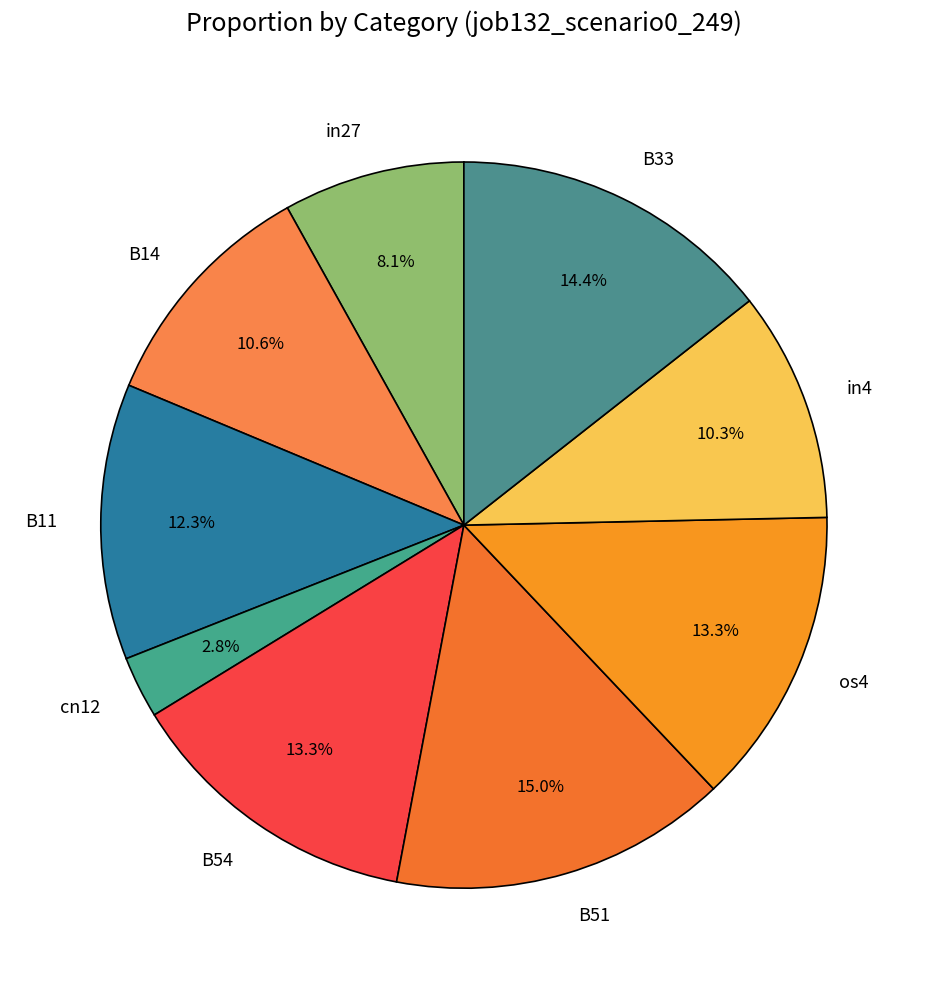

To the nearest percent, what percentage of the pie is B51?

15%